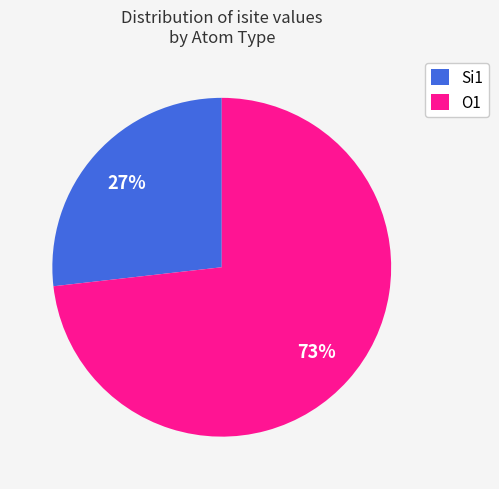

Rank the categories by value from lowest to highest.

Si1, O1